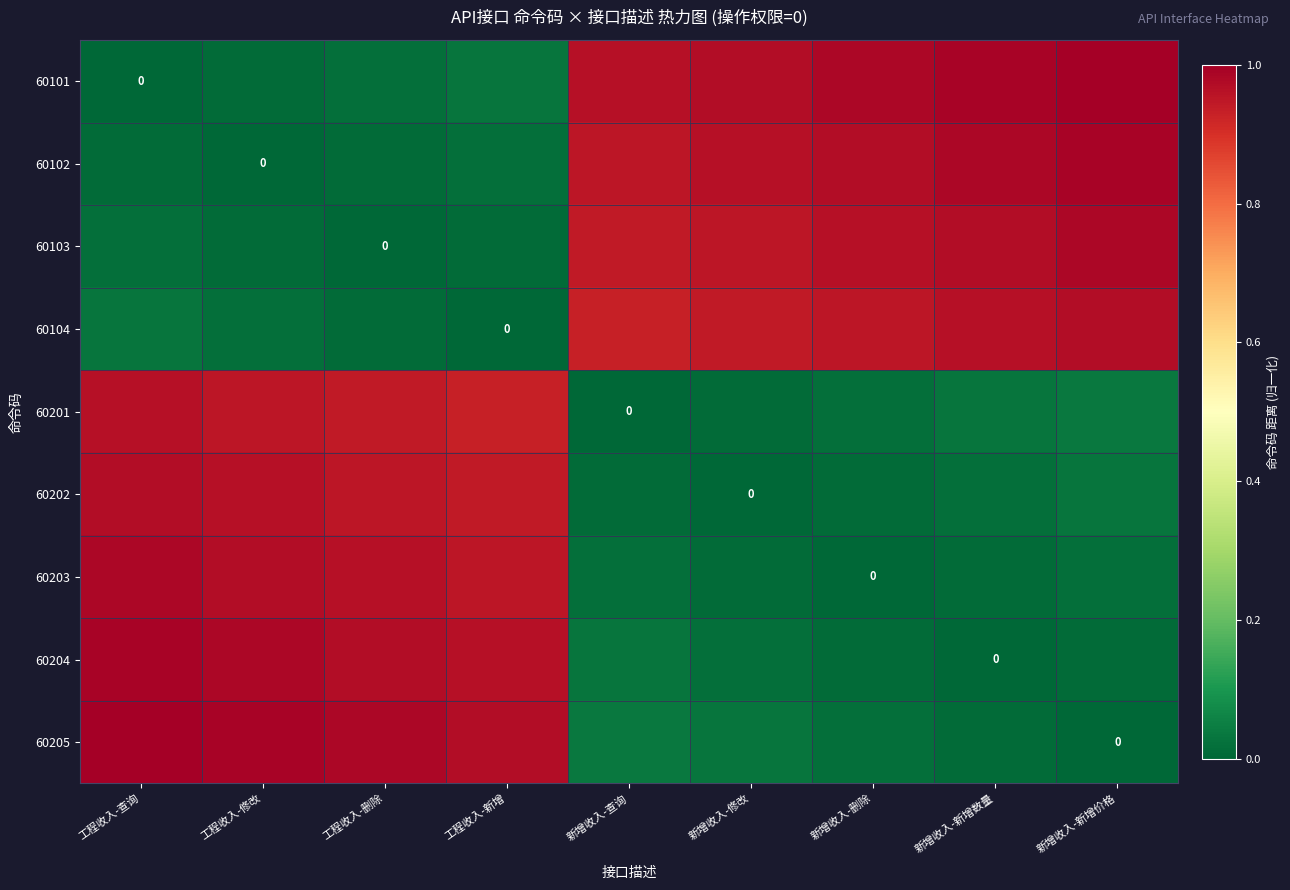

What is the spread (max minus min) of values at 新增收入-查询?

1.0